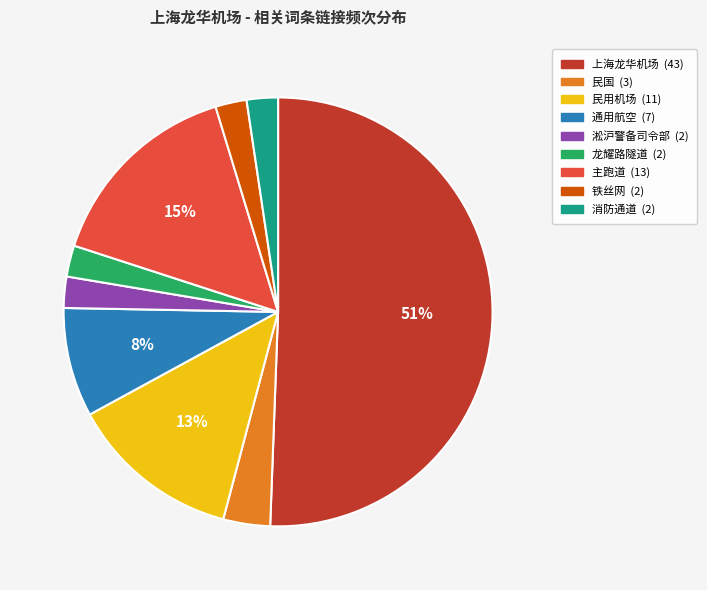

Is it true that 龙耀路隧道 is 8% of the pie?

False